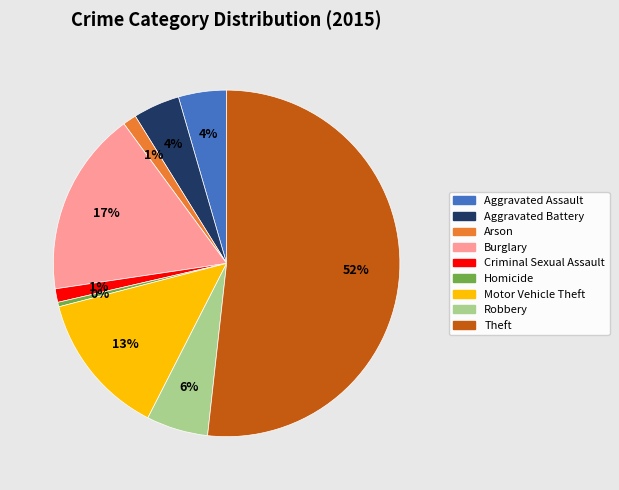

Approximately how many times larger is the value at Burglary compared to Homicide?

41.0